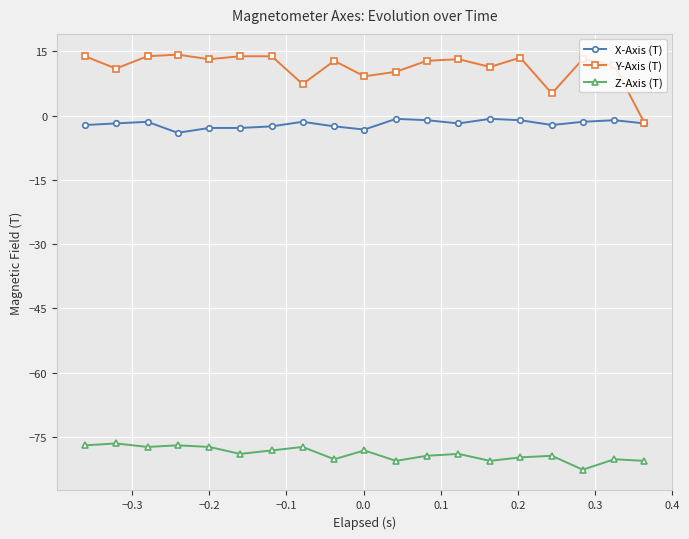

What is the value of the X-Axis (T) point at the 8th from the left?

-1.4